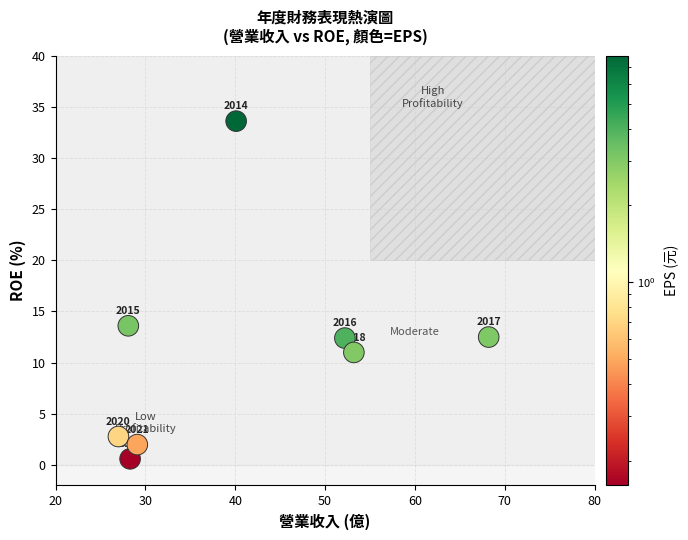

What Y value in the scatter plot is closest to 17?

13.6